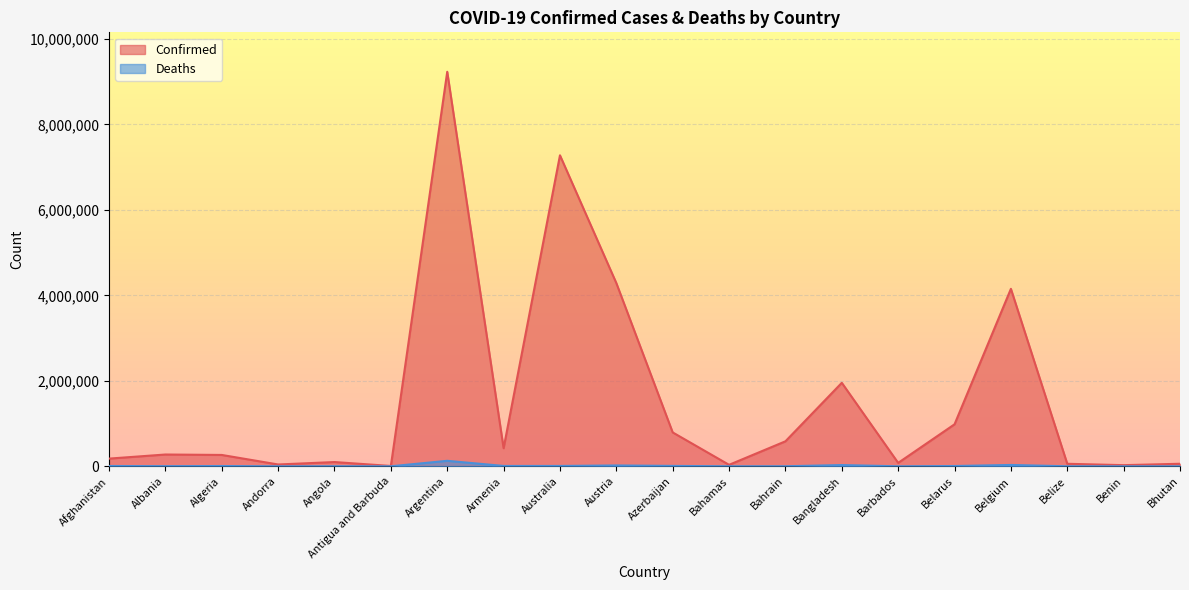

True or false: Deaths and Confirmed cross at least once.

False